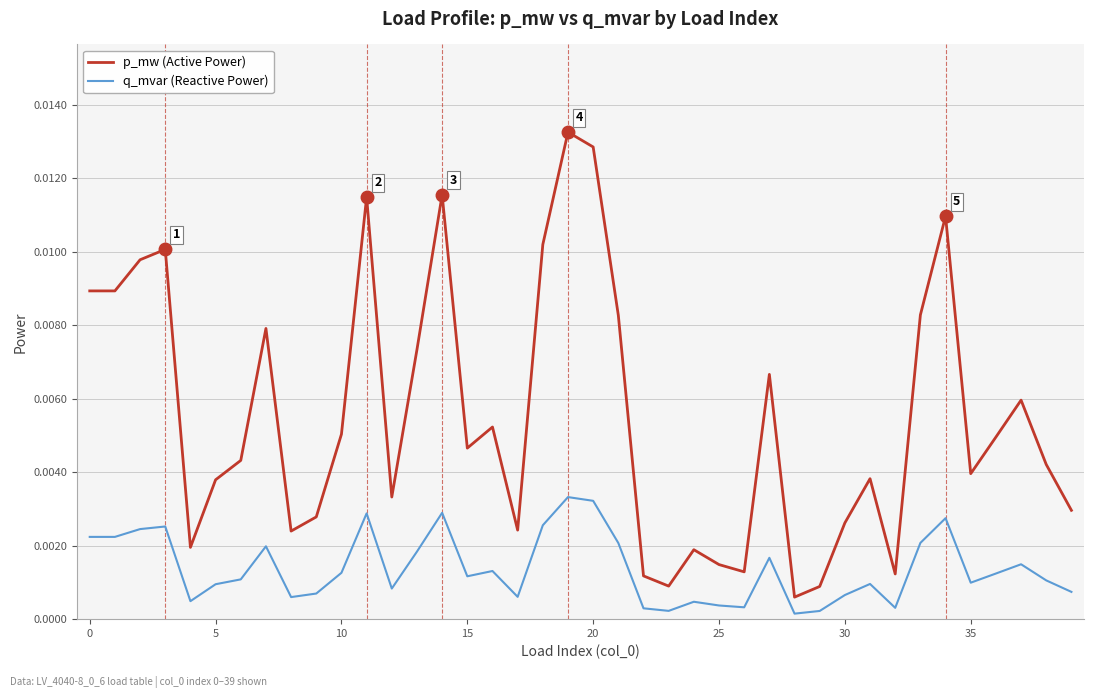

Which series has the largest total across all categories?

p_mw (Active Power)